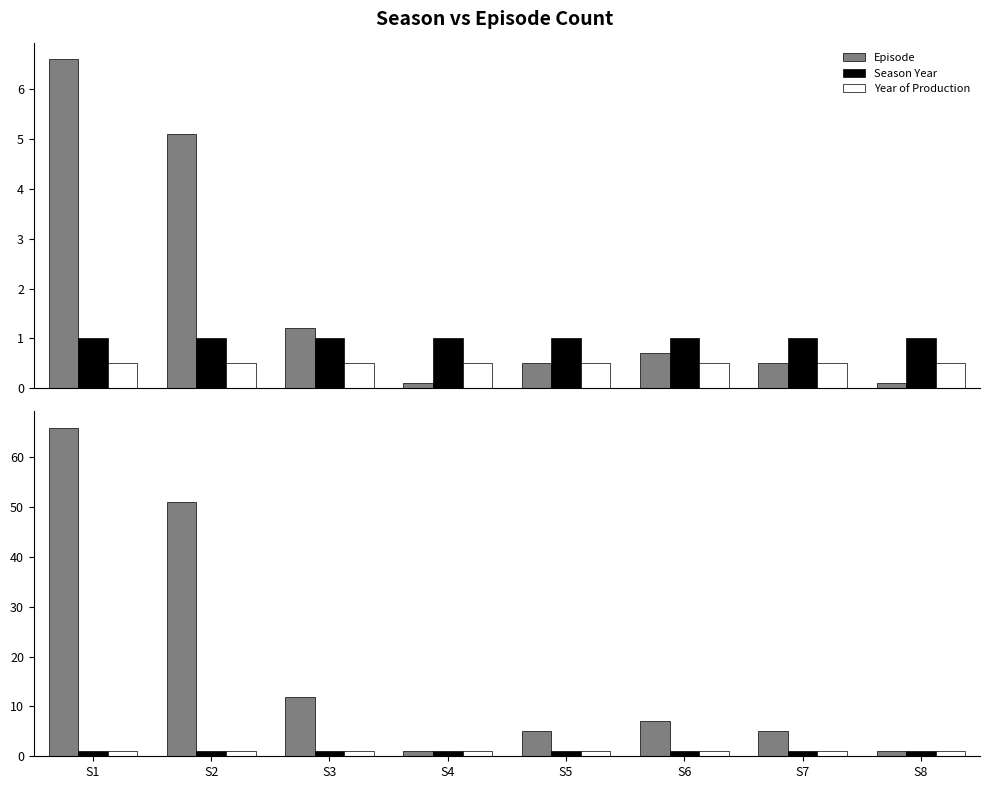

What is the value of the Episode bar at the 3rd from the left?

12